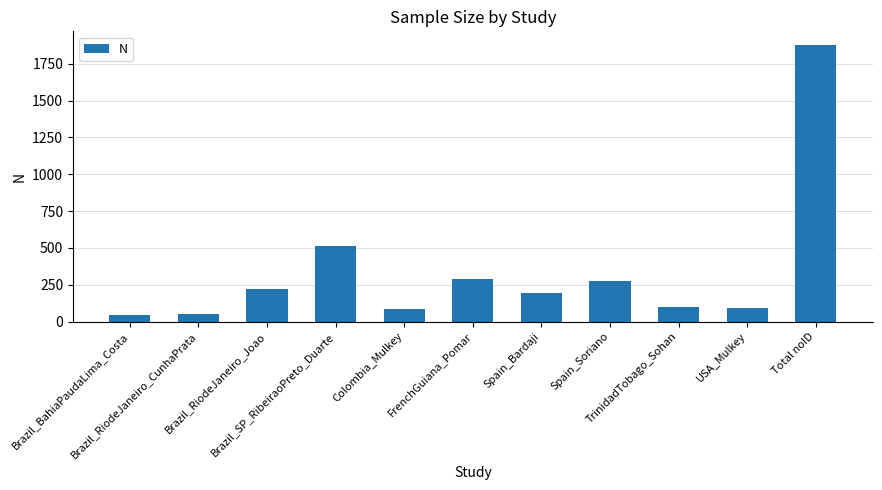

Count the number of data series in this chart.

1